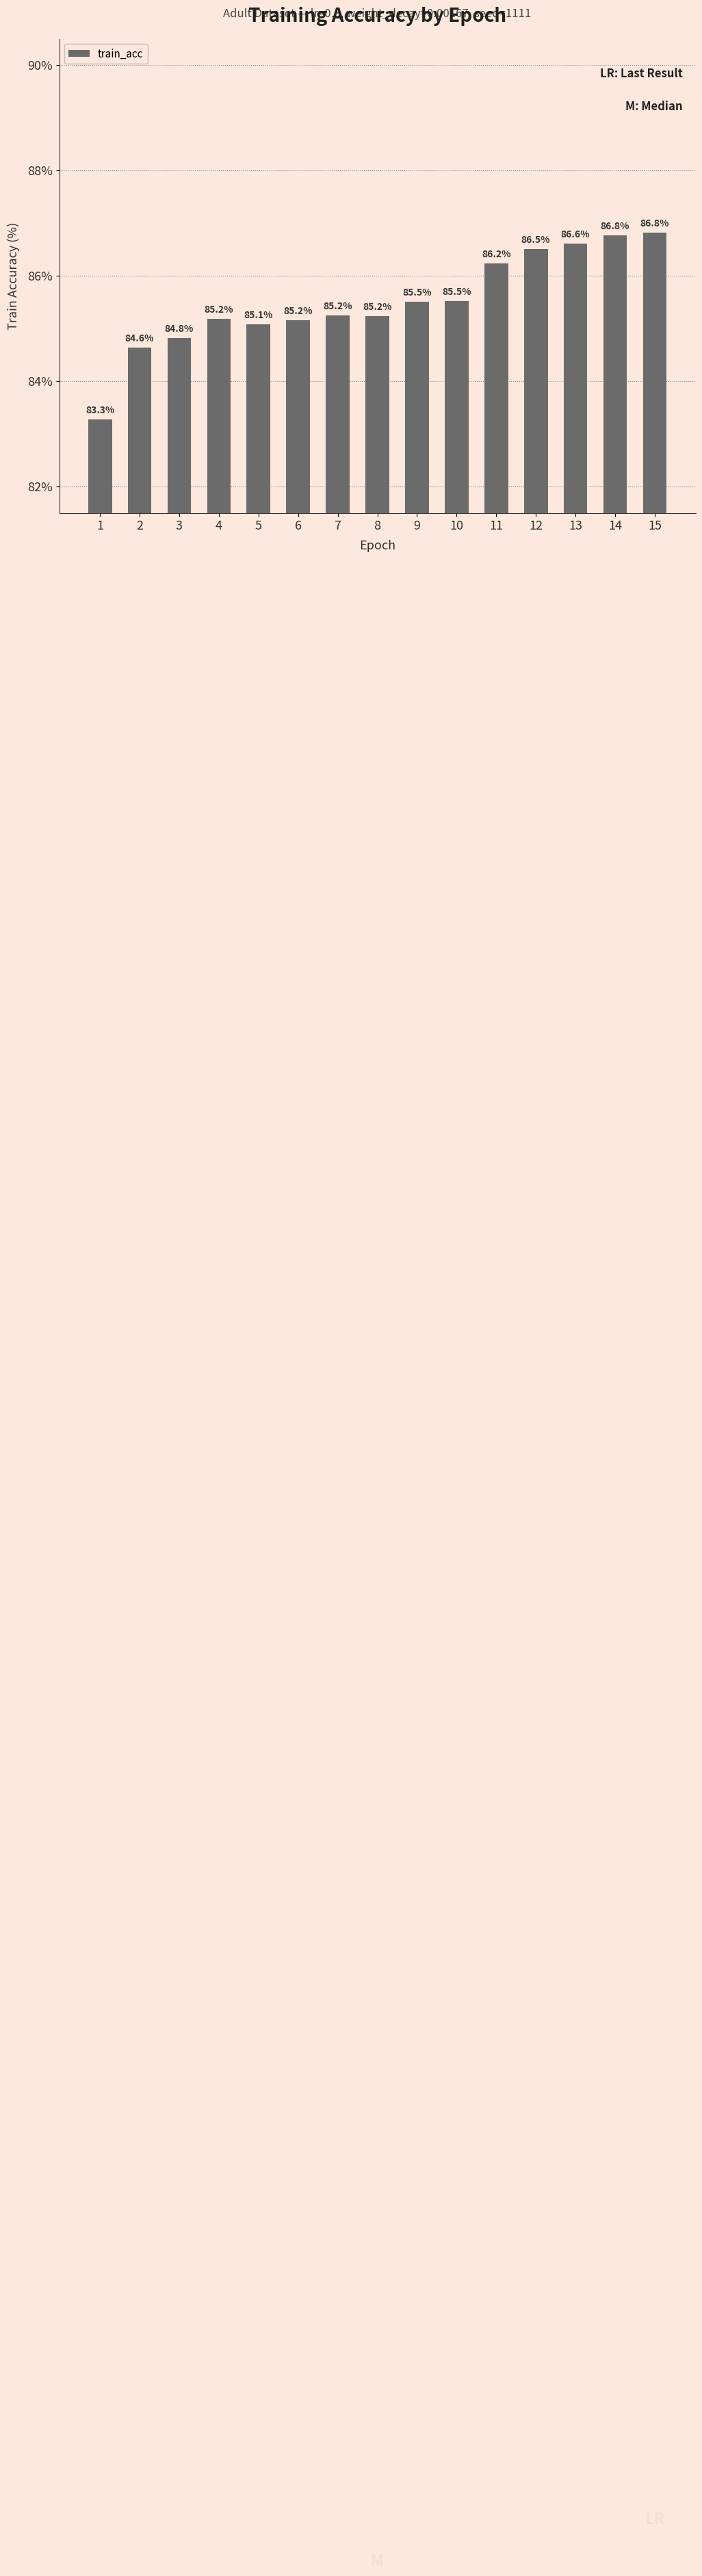

At which label does the data first exceed 85?

4